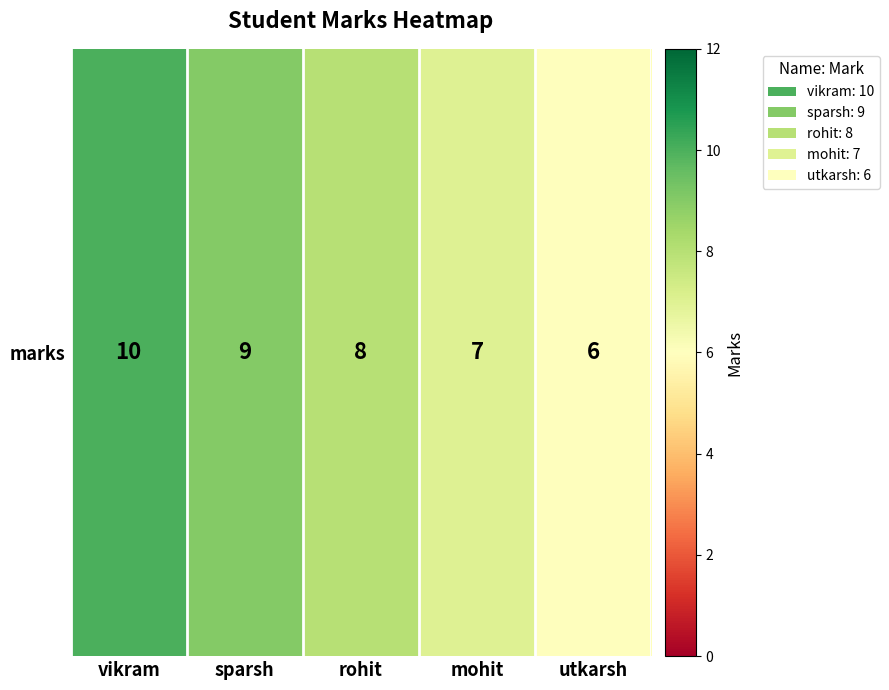

How many data points does each series have?

5